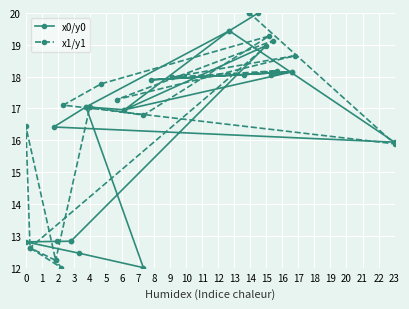

Reading right to left, what are all the values shown in this chart?

x0/y0: 20.0	19.4	15.9	16.4	17.1	19.4	17.0	17.1	12.0	12.5	12.8	12.8	12.8	12.8	19.0	17.0	18.2	17.9	18.2	18.1
x1/y1: 20.0	20.0	15.9	17.1	17.8	19.3	16.8	17.0	12.2	12.0	12.6	16.4	12.2	12.6	19.1	17.3	18.7	18.0	18.2	18.1